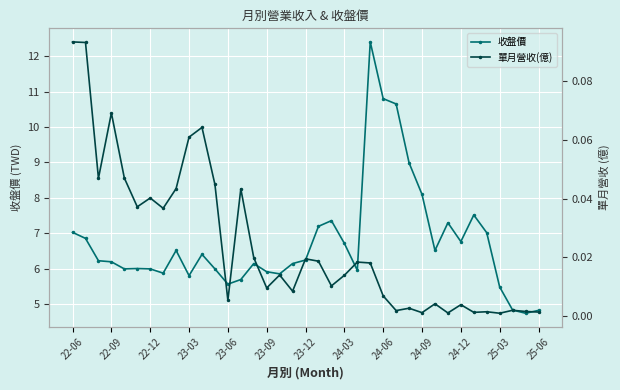

At how many categories does at least one series exceed 11?

1